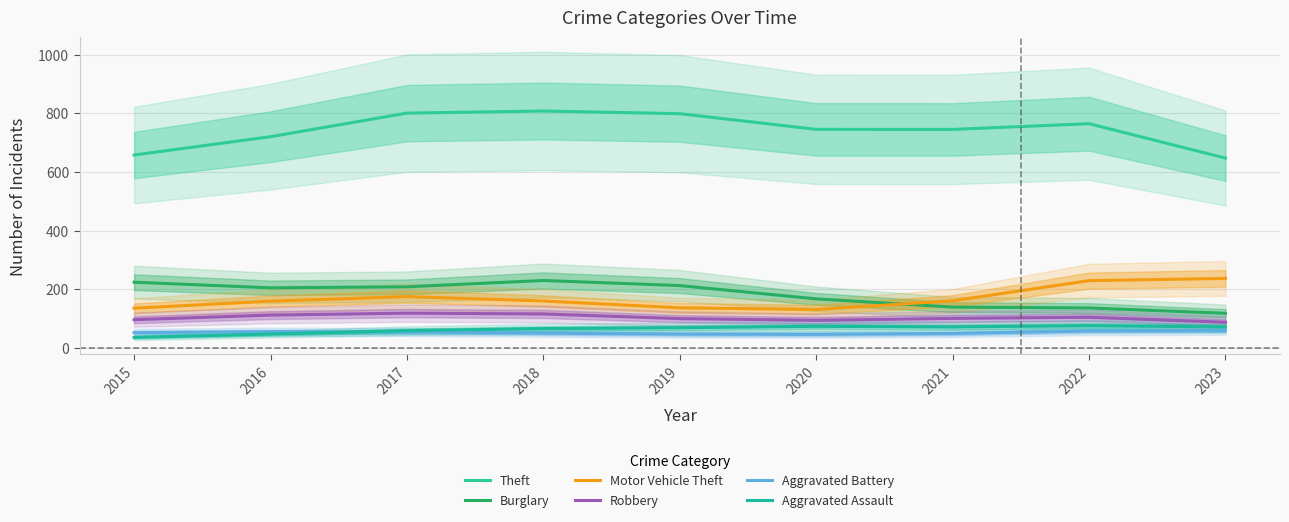

Reading left to right, extract all data points from this chart.

Theft: 2015=658.3	2016=720.8	2017=801.1	2018=808.3	2019=799.2	2020=745.8	2021=745.5	2022=765.1	2023=647.9
Burglary: 2015=224.5	2016=205.4	2017=208.9	2018=230.4	2019=213.0	2020=167.7	2021=139.6	2022=136.8	2023=118.6
Motor Vehicle Theft: 2015=136.0	2016=159.9	2017=175.5	2018=160.5	2019=137.2	2020=131.3	2021=161.2	2022=229.8	2023=237.5
Robbery: 2015=96.7	2016=112.3	2017=119.0	2018=116.2	2019=100.2	2020=94.6	2021=101.1	2022=104.9	2023=88.0
Aggravated Battery: 2015=52.6	2016=55.9	2017=54.6	2018=50.9	2019=47.5	2020=46.7	2021=49.8	2022=58.3	2023=59.7
Aggravated Assault: 2015=36.4	2016=47.8	2017=59.3	2018=66.3	2019=69.3	2020=74.1	2021=72.0	2022=76.4	2023=72.3